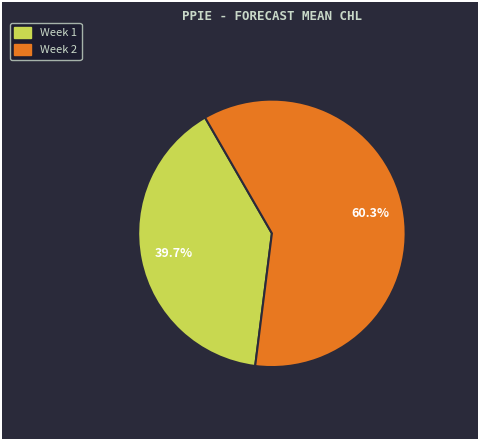

To the nearest percent, what is the average slice percentage?

50%